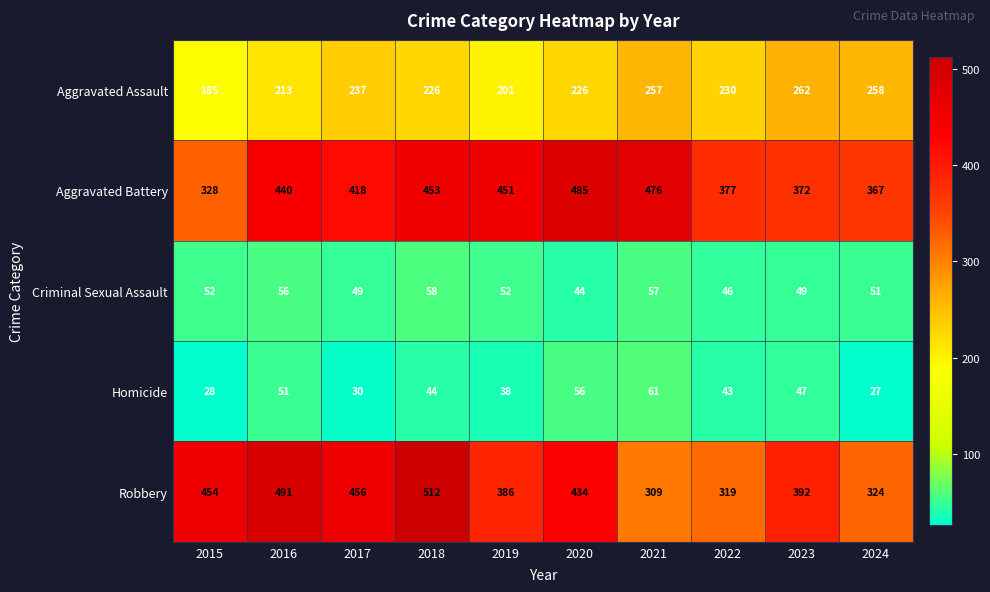

At how many categories does at least one series exceed 136?

10